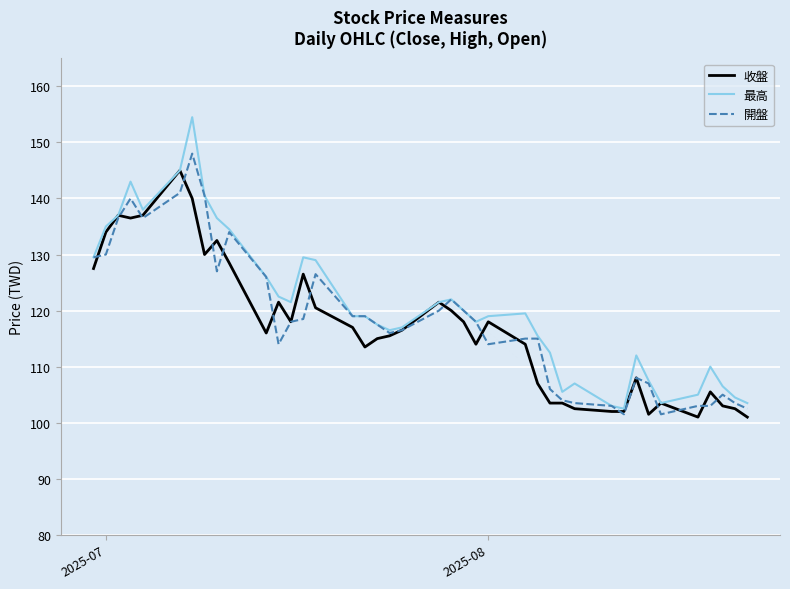

What are all the series names shown in the legend?

收盤, 最高, 開盤